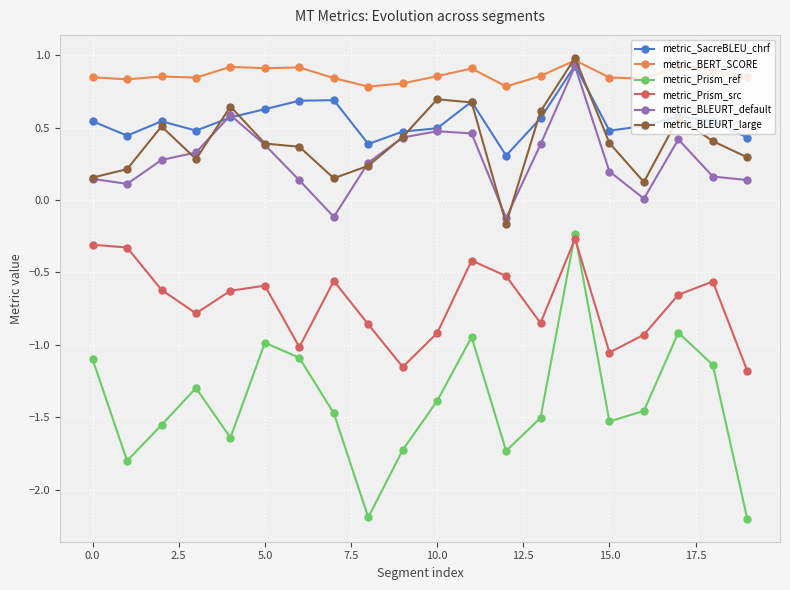

At how many categories does at least one series exceed 0?

20